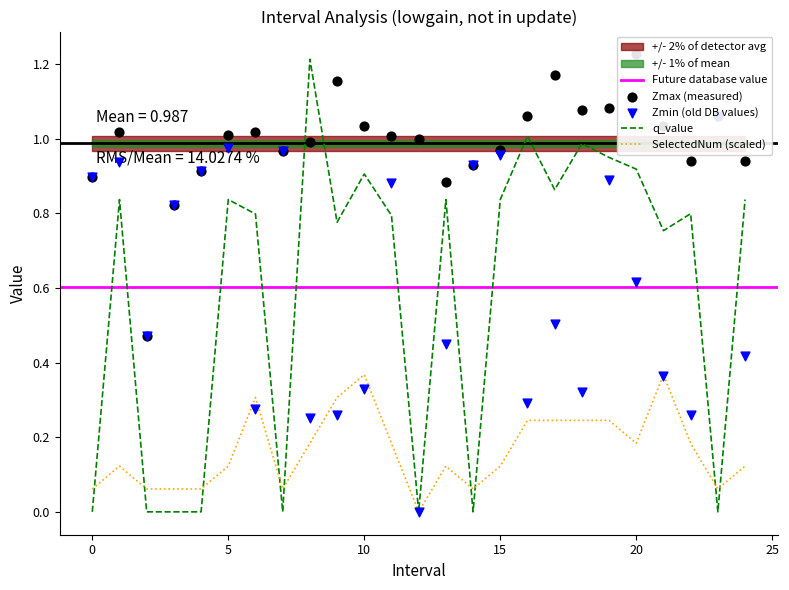

Which series has the largest total across all categories?

Zmax